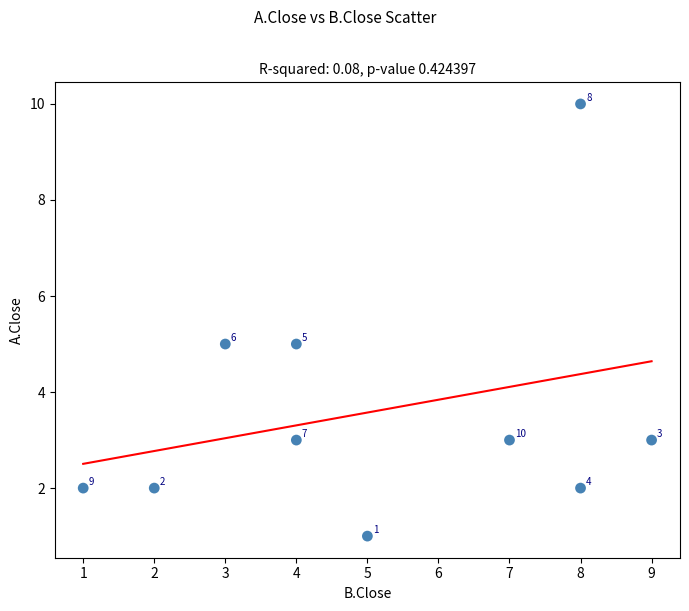

What is the average Y value?

4